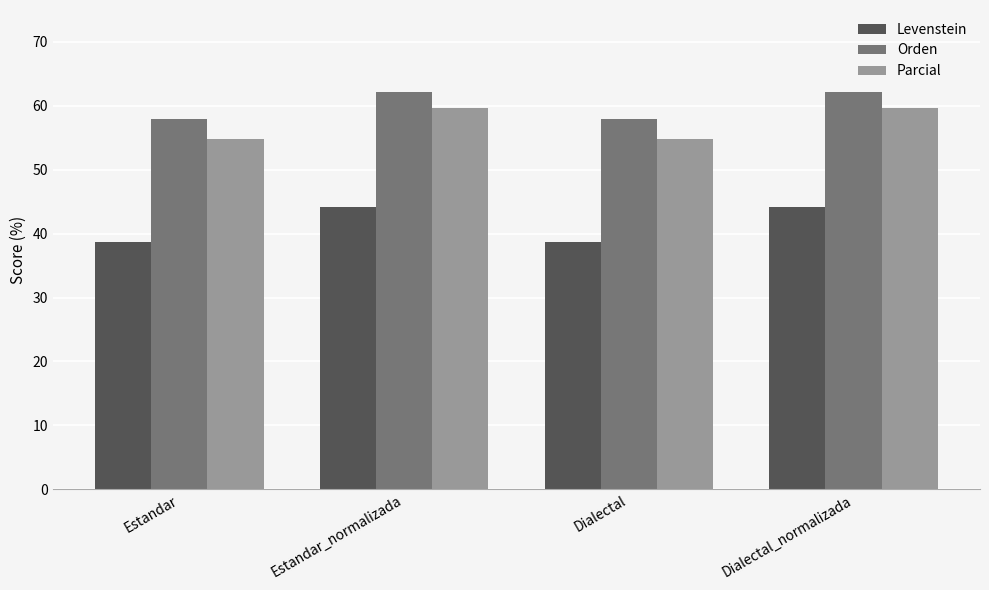

What is the maximum value shown in the chart?

62.2